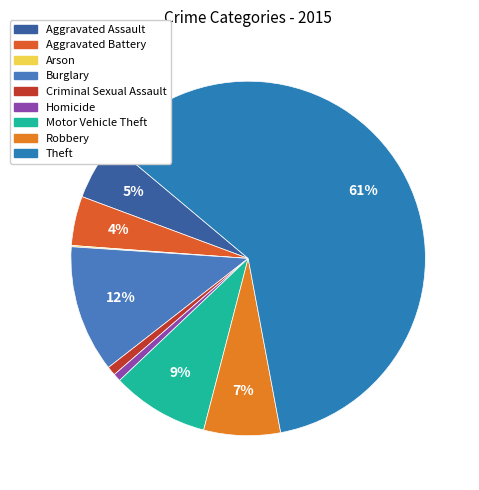

Which slice is the smallest?

Arson